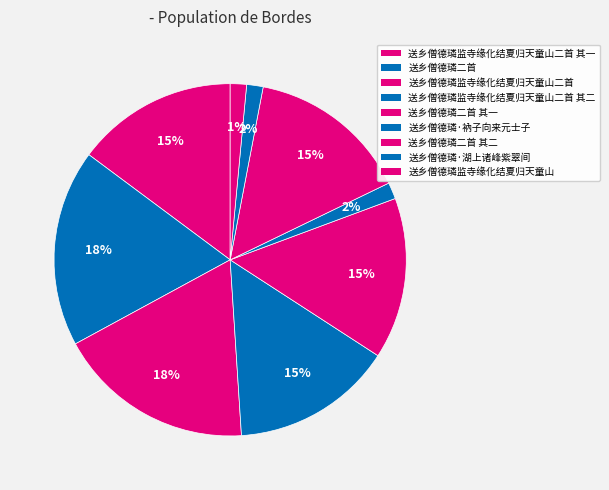

Is there a majority slice in this chart?

No